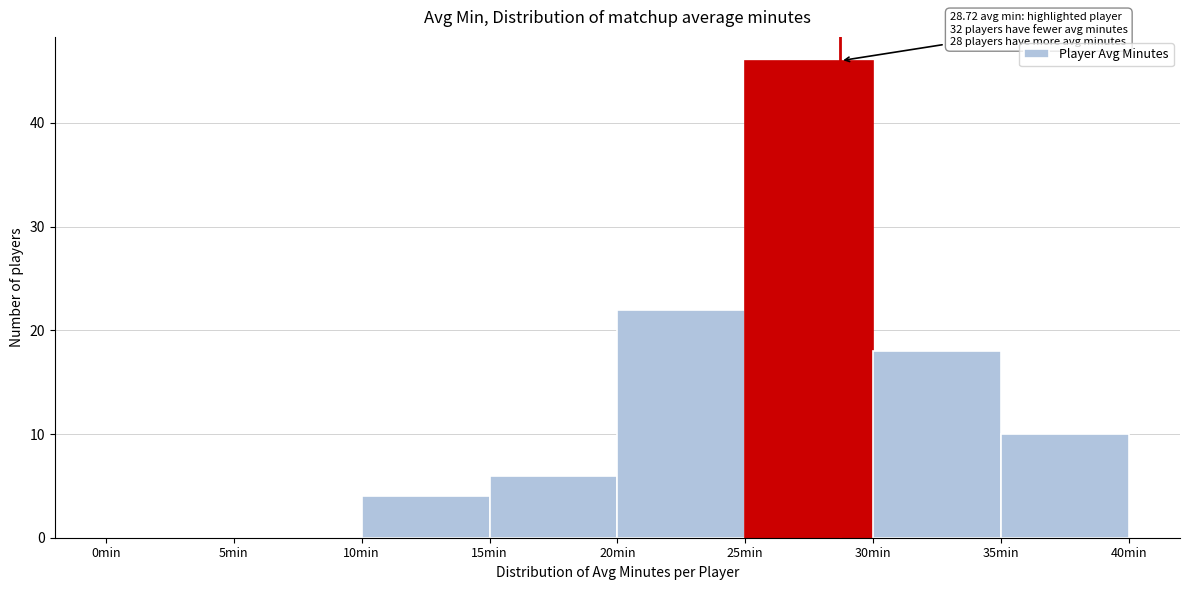

Over which range of the x-axis is the bar tallest?

25 to 30